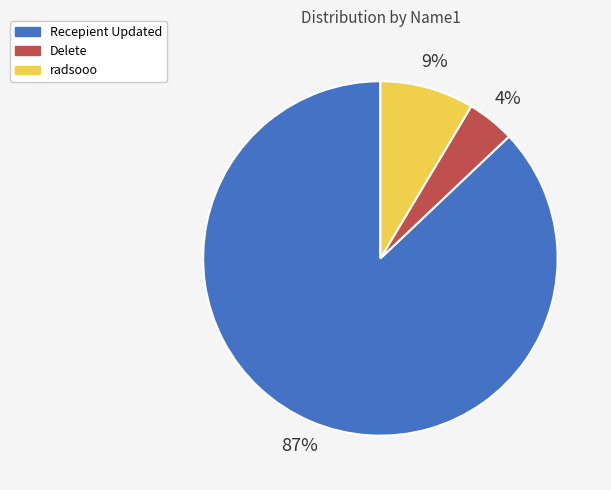

Rank the categories by value from lowest to highest.

Delete, radsooo, Recepient Updated